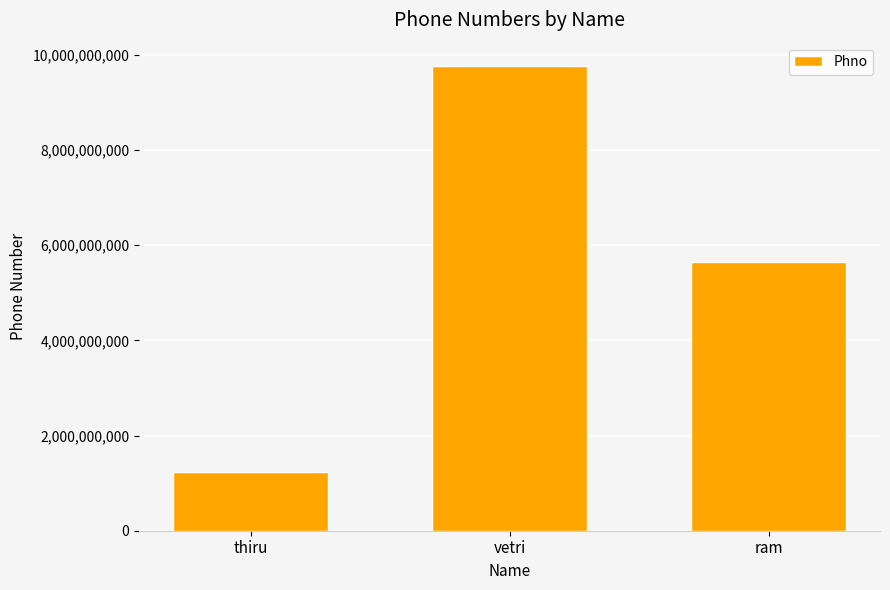

What is the sum of all values?

16641932032